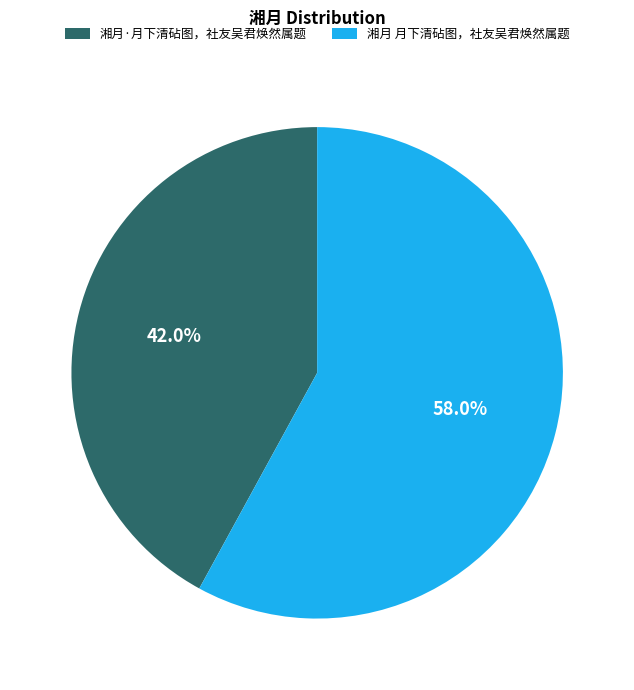

What is the majority slice?

湘月 月下清砧图，社友吴君焕然属题